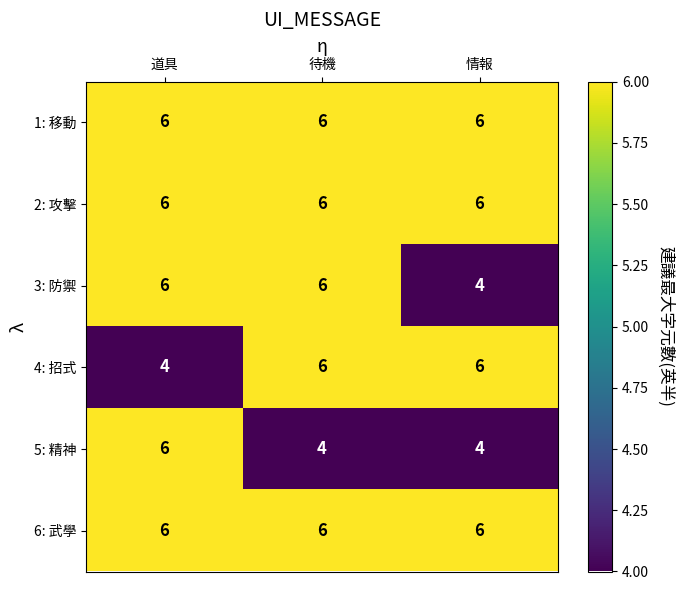

How many 4: 招式 values are between 4 and 6?

3